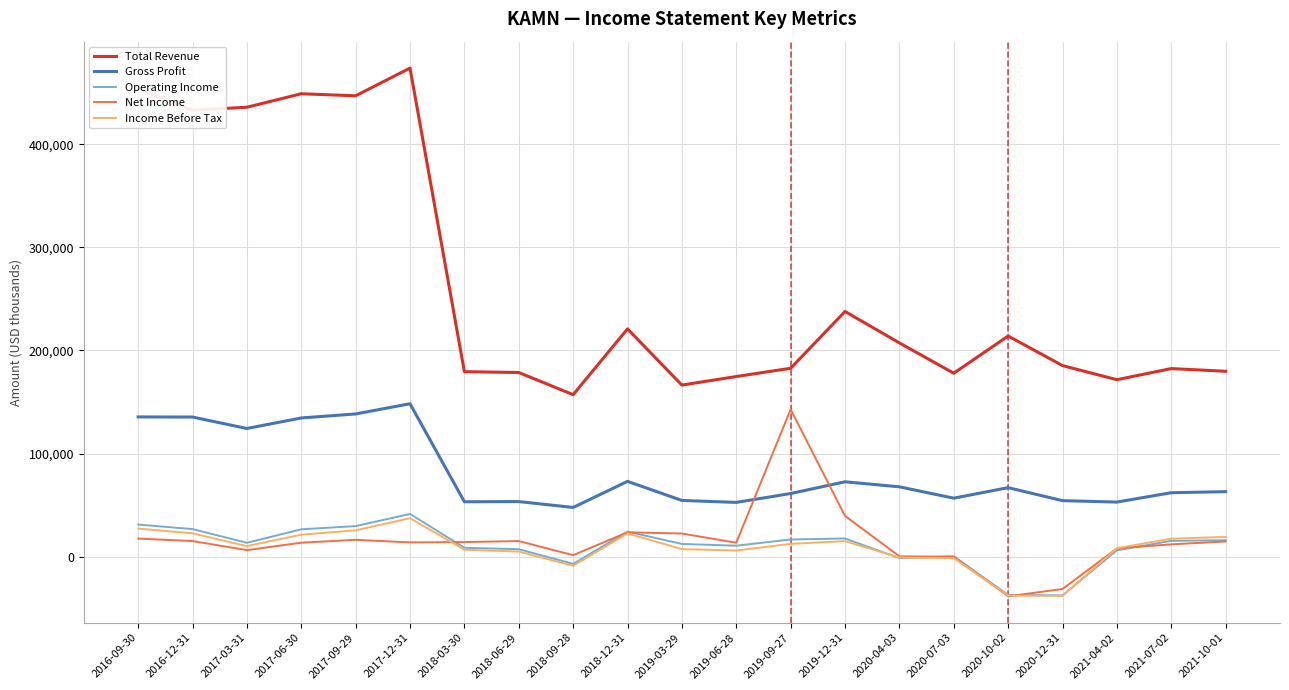

Which category has the highest value across all series?

2017-12-31